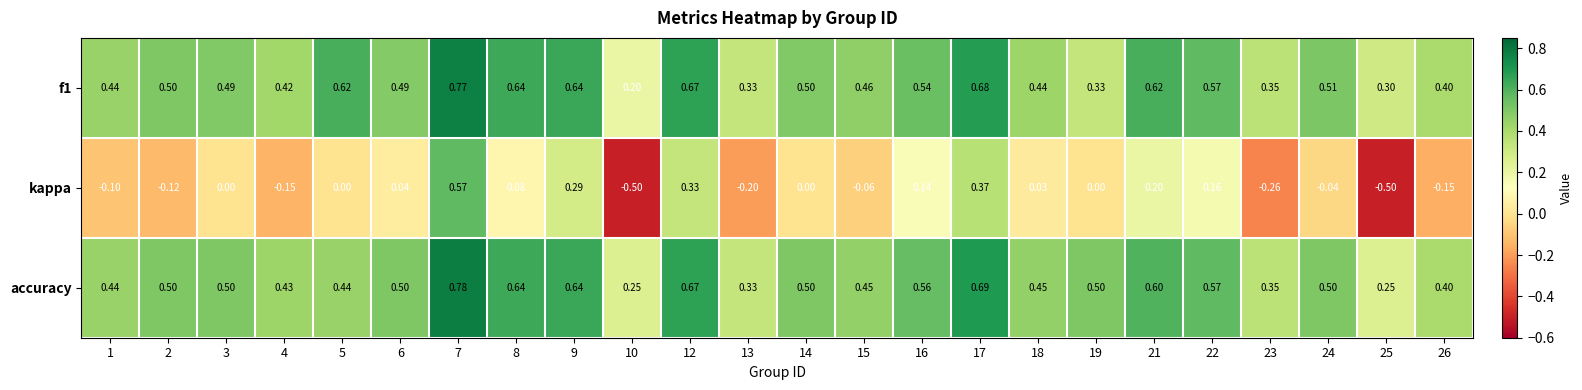

Which series has the largest total across all categories?

accuracy